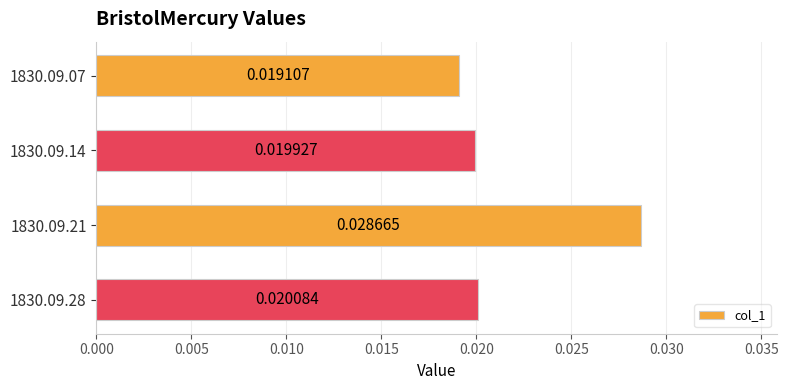

Rank the categories by value from lowest to highest.

1830.09.07, 1830.09.14, 1830.09.28, 1830.09.21